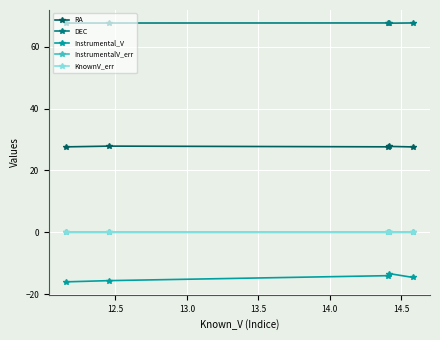

True or false: KnownV_err and Instrumental_V cross at least once.

False